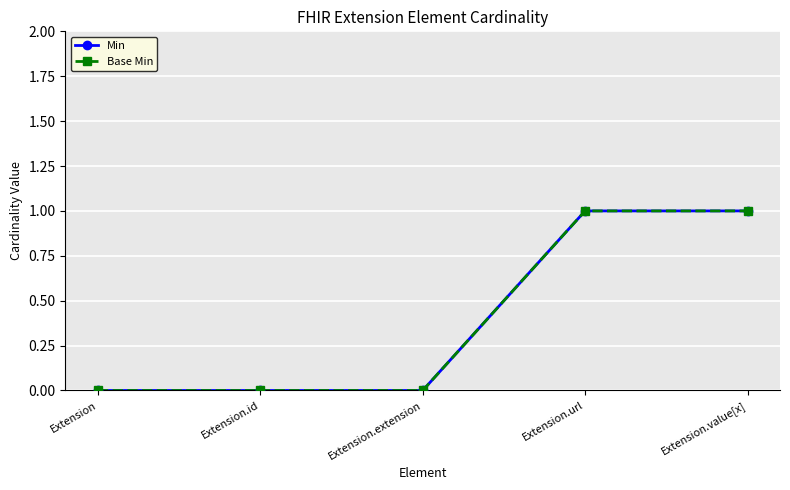

At how many categories does at least one series exceed 0?

2